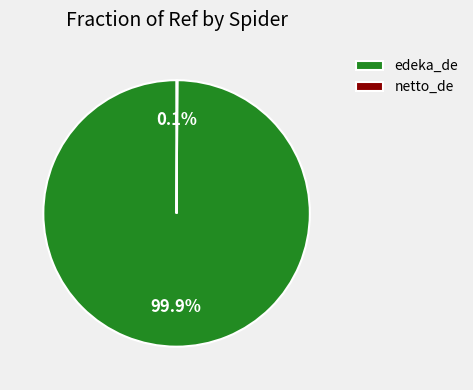

What percentage is the edeka_de slice, to the nearest percent?

100%